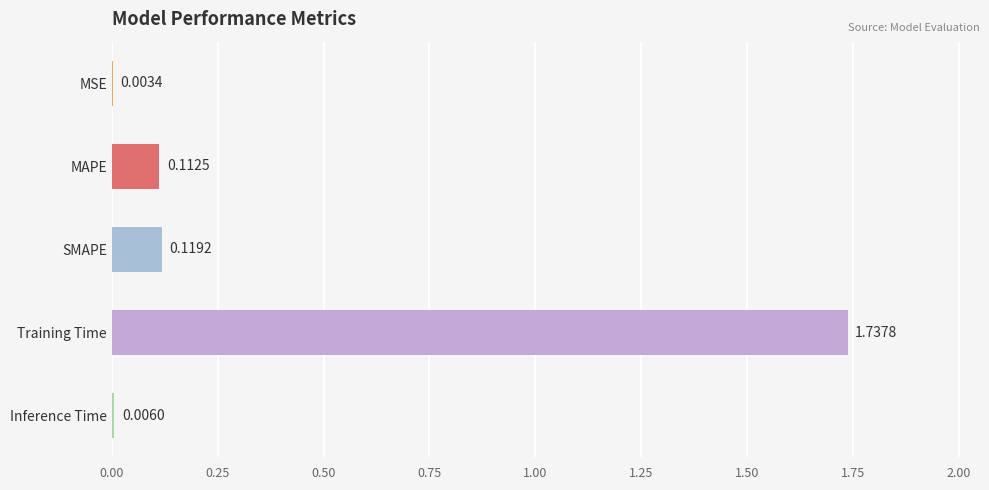

Which category has the highest value across all series?

Training Time